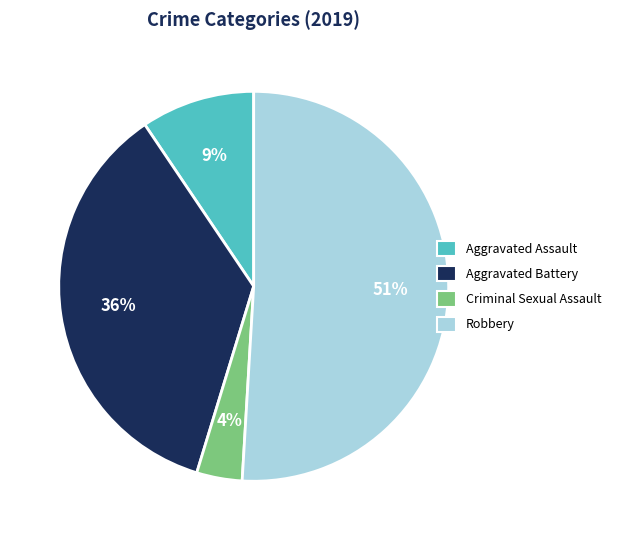

True or false: Aggravated Battery accounts for 47% of the total.

False